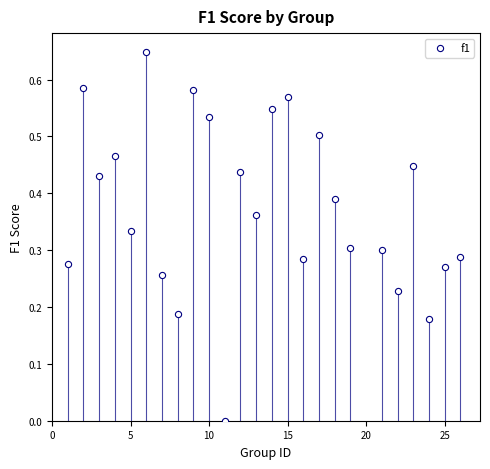

What is the range of X values (max minus min)?

25.0